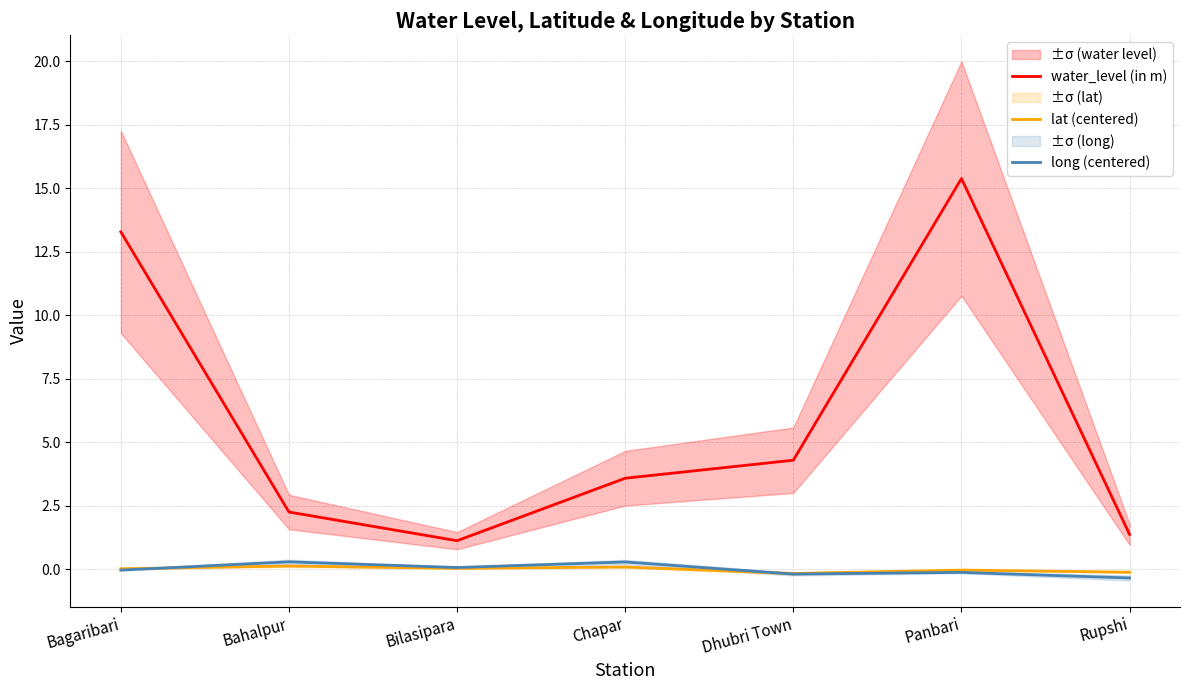

Does the chart display data point markers on the line(s)?

No